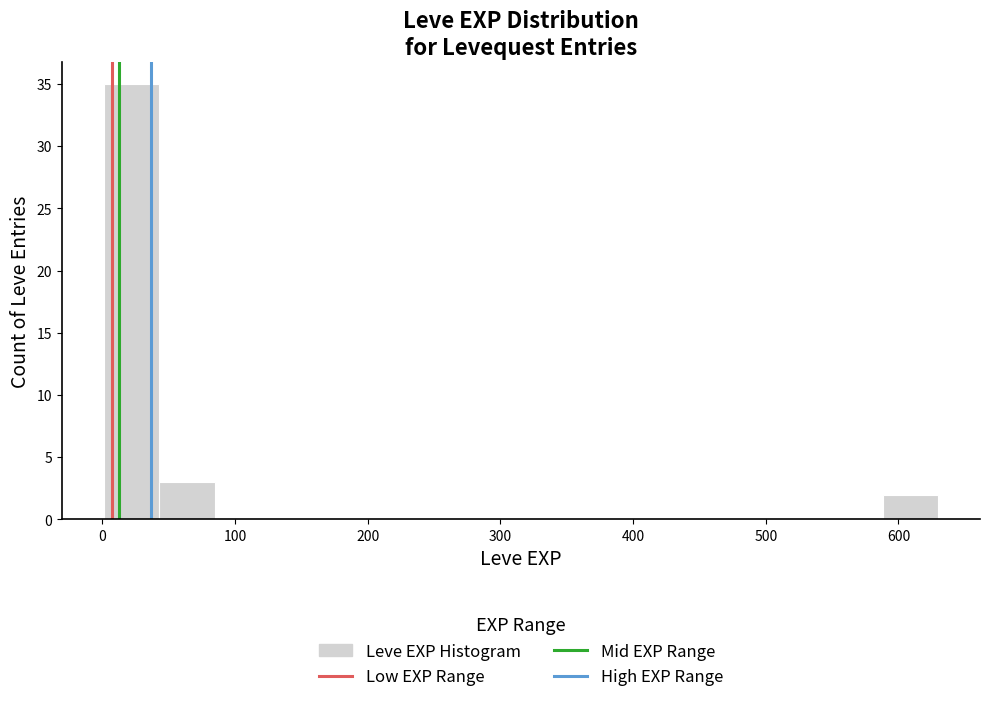

Which range on the x-axis has the tallest bar?

0 to 40